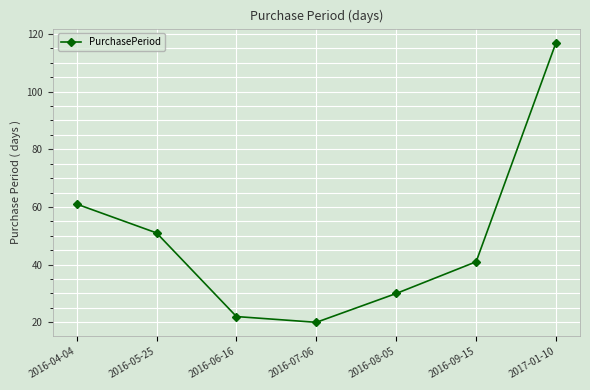

What is the ratio of the value at 2016-04-04 to the value at 2016-06-16?

2.8